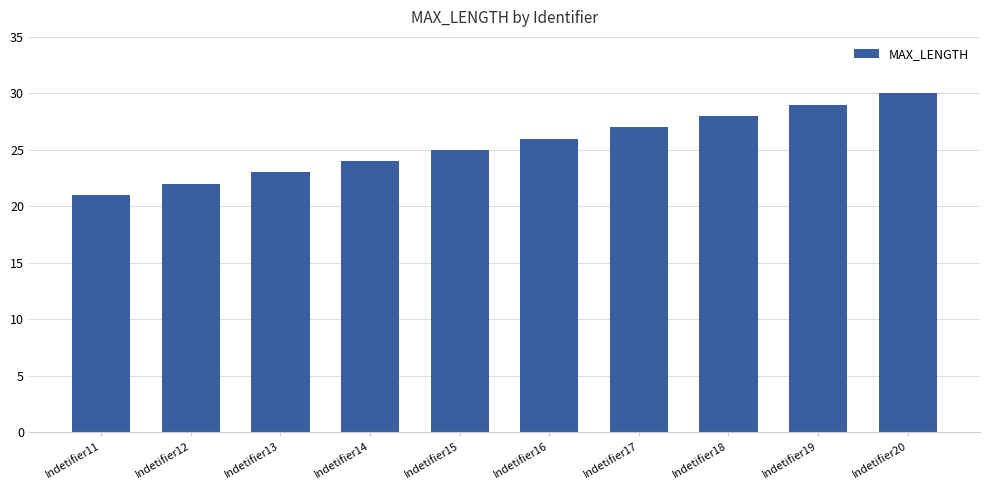

The chart shows a value of 9 at Indetifier15. True or false?

False